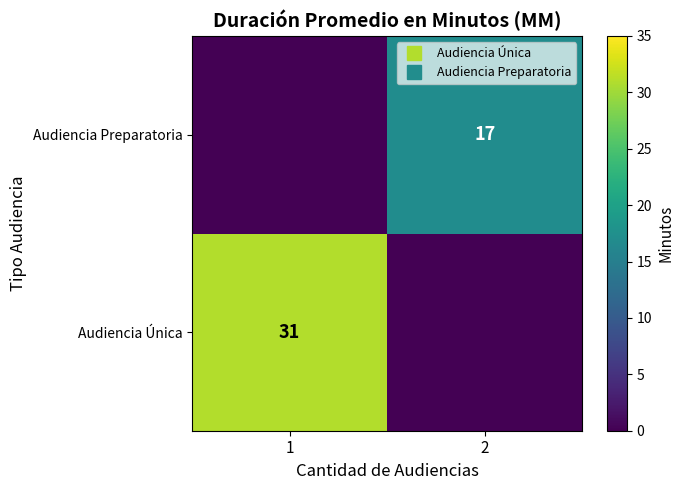

What is the spread (max minus min) of values at 2?

17